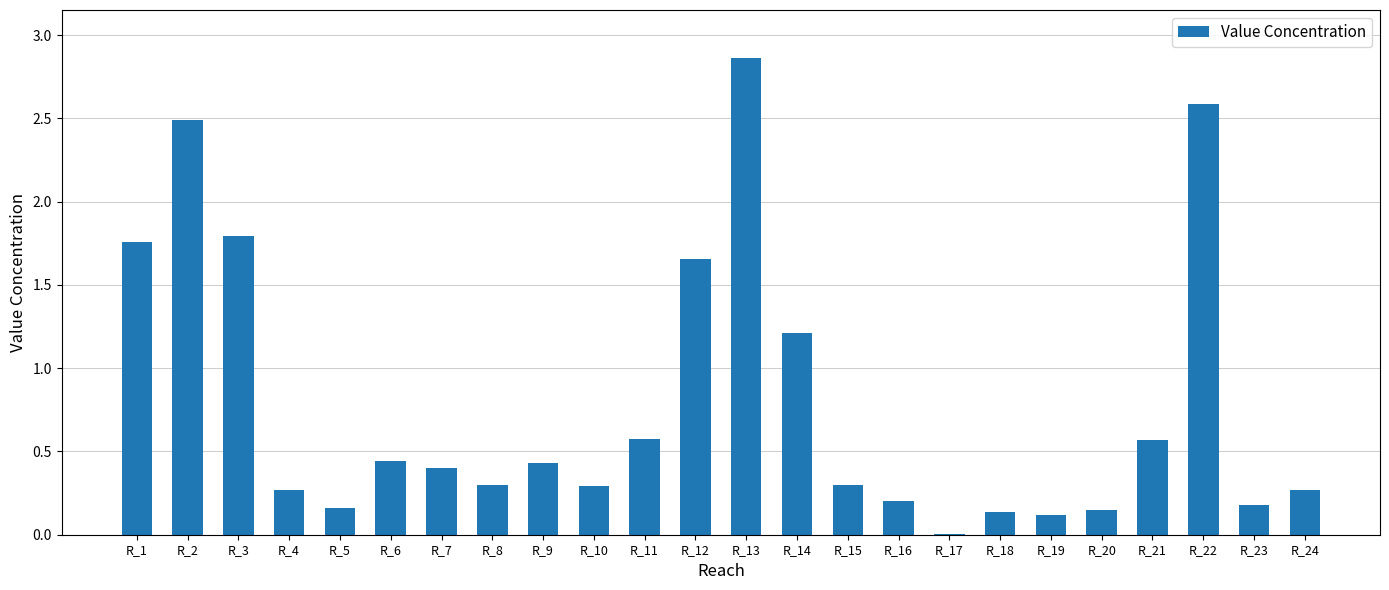

Is it true that the value at R_15 is 0.3?

True